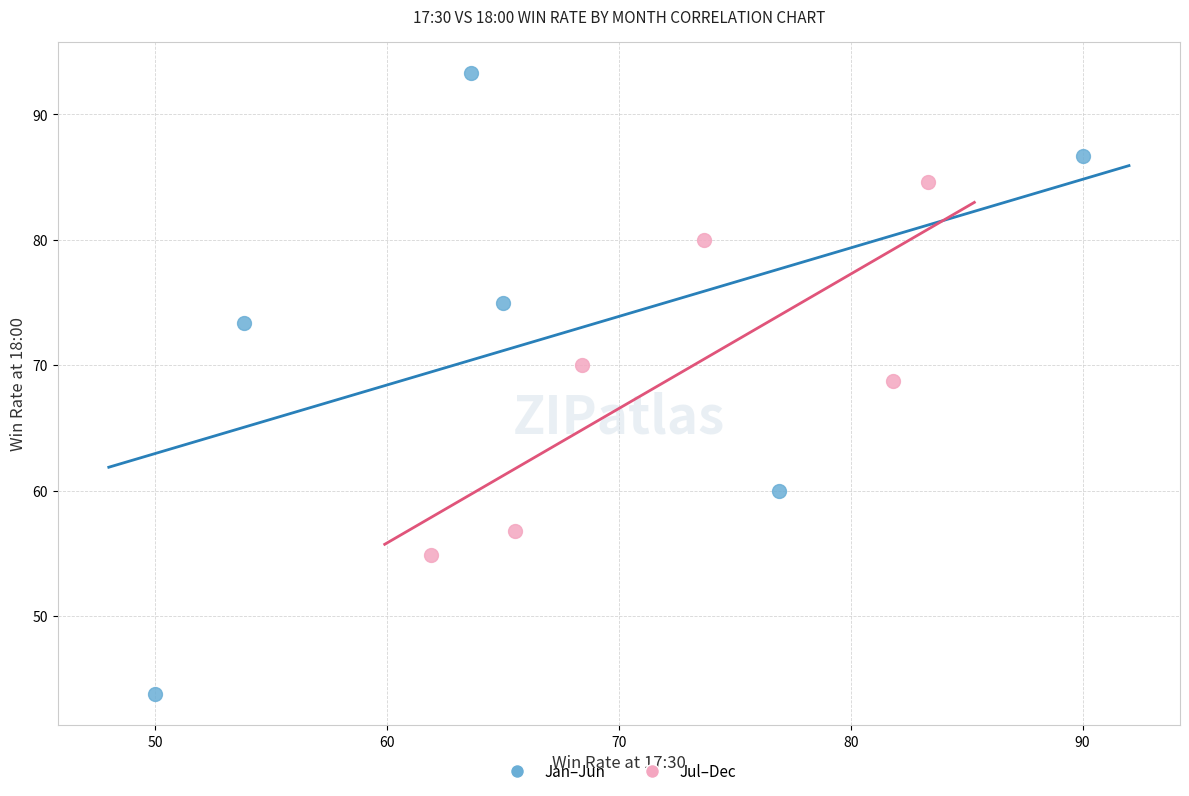

Which series has the largest Y range (max minus min)?

Jan–Jun